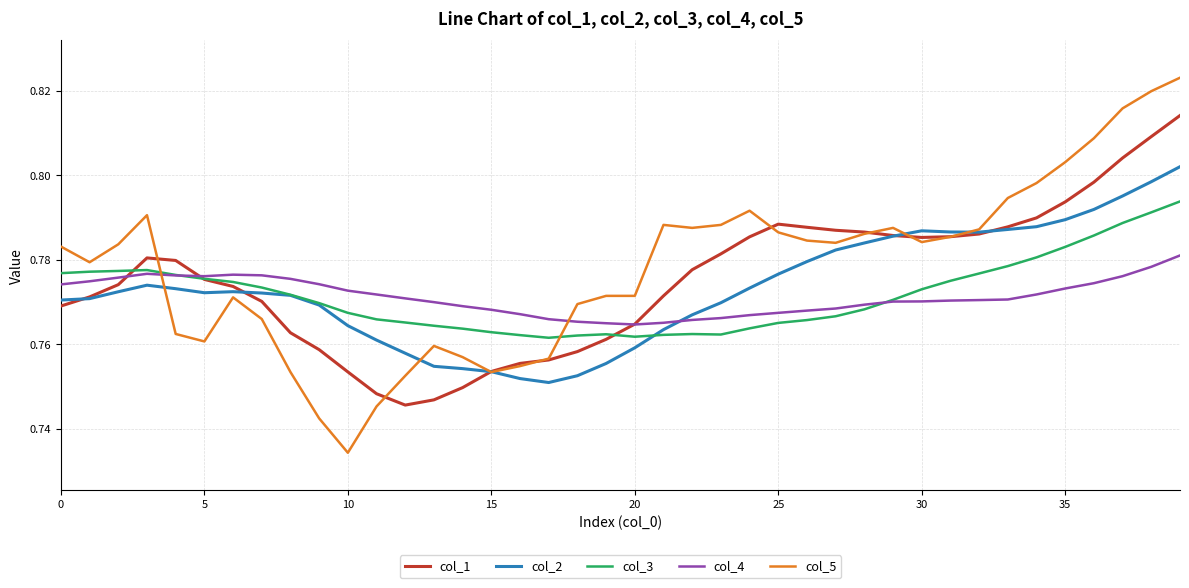

True or false: col_4 and col_2 intersect in this chart.

True